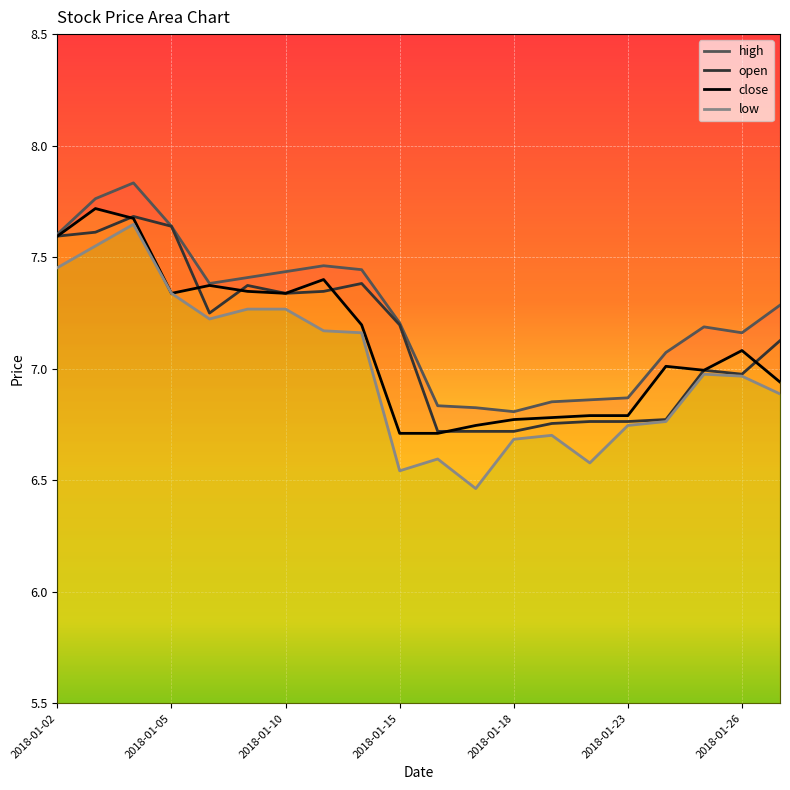

How many data points in high are above 7?

14